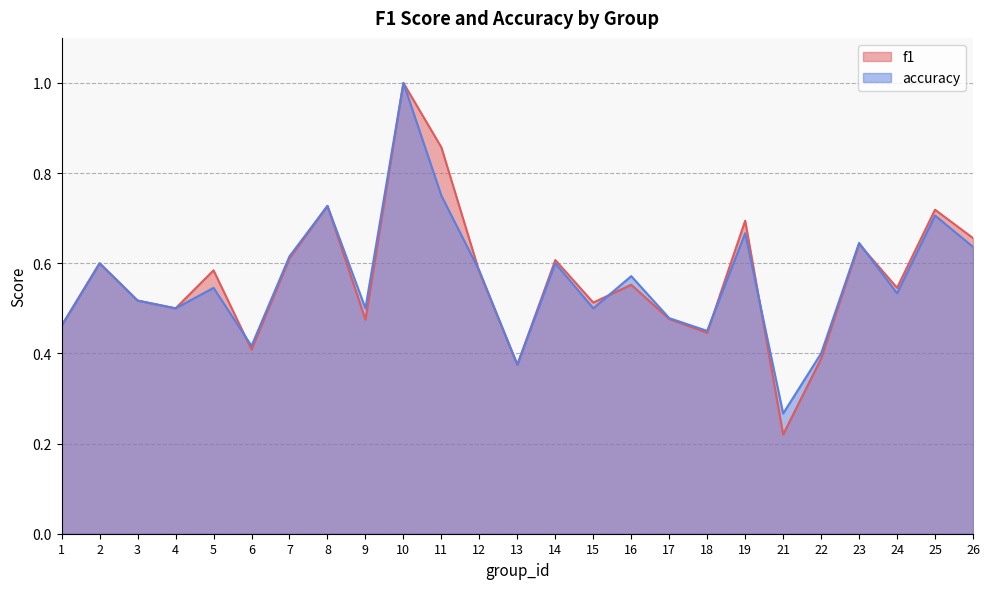

Rank the series by their average value, from highest to lowest.

f1, accuracy